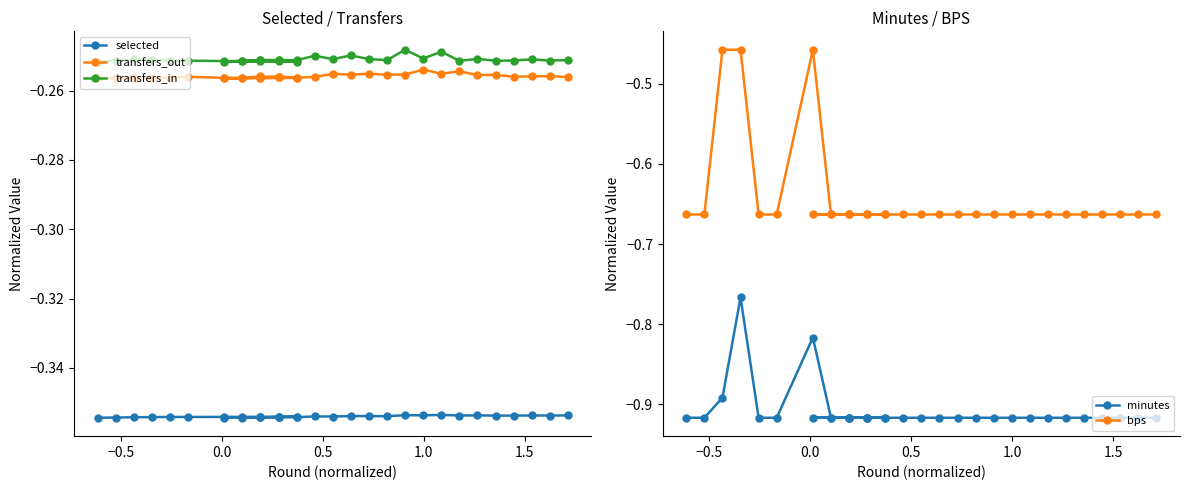

True or false: selected and minutes intersect in this chart.

False